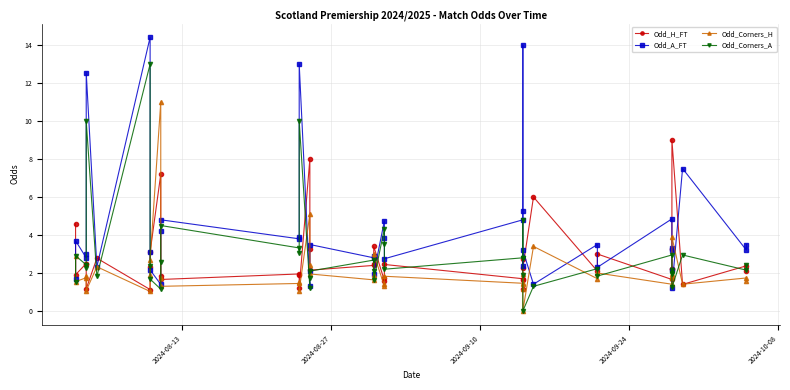

Count the number of categories in the chart.

40